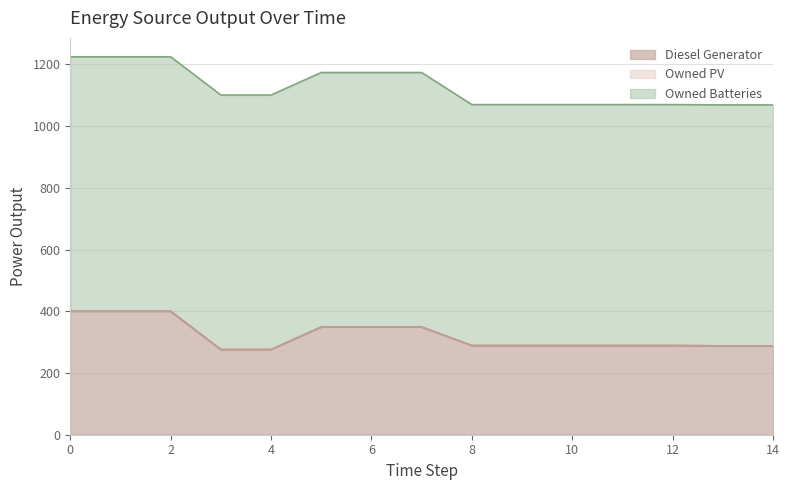

True or false: Owned PV and Diesel Generator intersect in this chart.

False